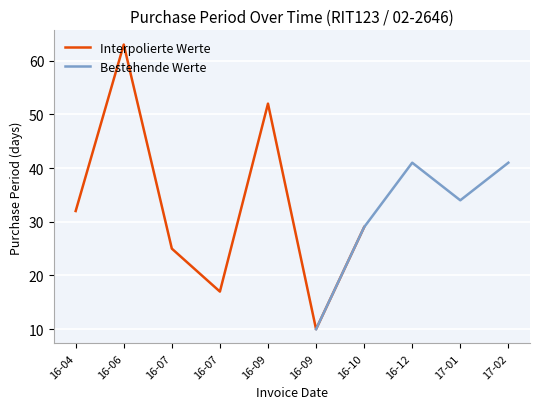

How many data points are less than 34?

5